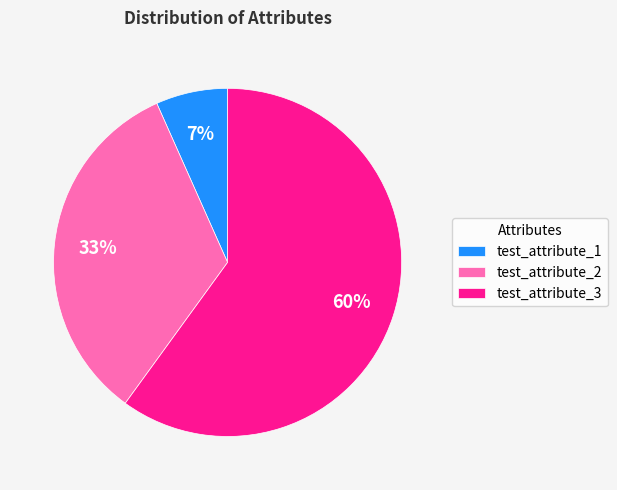

What is the smallest slice in the pie chart?

test_attribute_1